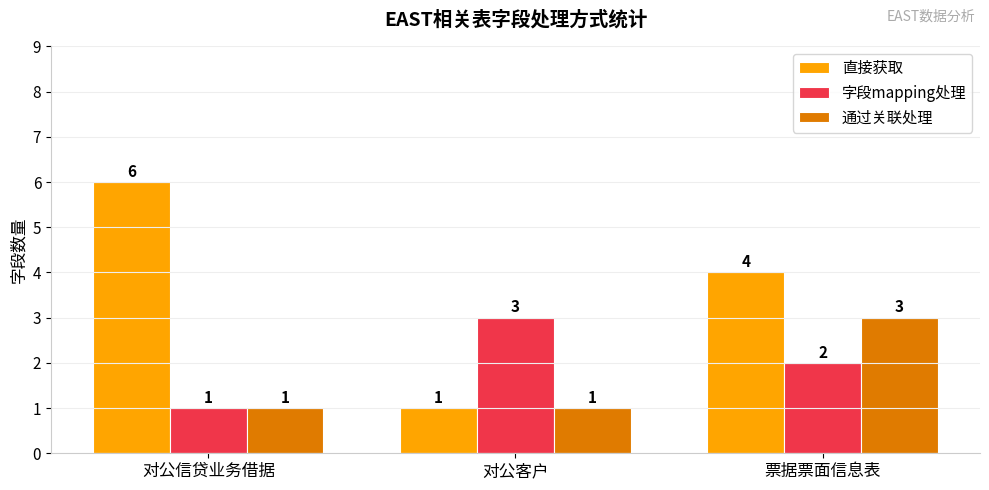

Which series has the widest spread of values?

直接获取